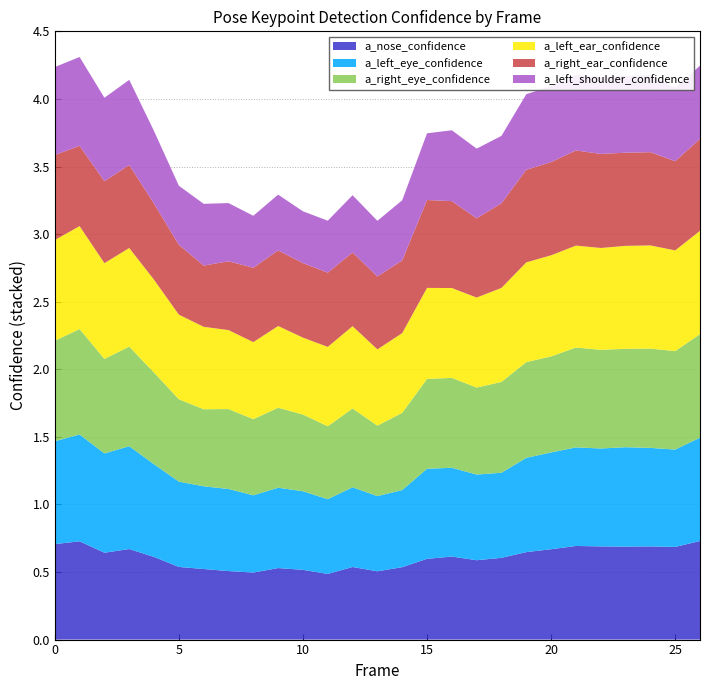

Reading left to right, transcribe all the data shown in this chart.

a_nose_confidence: 0=0.7	1=0.7	2=0.6	3=0.7	4=0.6	5=0.5	6=0.5	7=0.5	8=0.5	9=0.5	10=0.5	11=0.5	12=0.5	13=0.5	14=0.5	15=0.6	16=0.6	17=0.6	18=0.6	19=0.6	20=0.7	21=0.7	22=0.7	23=0.7	24=0.7	25=0.7	26=0.7
a_left_eye_confidence: 0=0.8	1=0.8	2=0.7	3=0.8	4=0.7	5=0.6	6=0.6	7=0.6	8=0.6	9=0.6	10=0.6	11=0.6	12=0.6	13=0.6	14=0.6	15=0.7	16=0.7	17=0.6	18=0.6	19=0.7	20=0.7	21=0.7	22=0.7	23=0.7	24=0.7	25=0.7	26=0.8
a_right_eye_confidence: 0=0.7	1=0.8	2=0.7	3=0.7	4=0.7	5=0.6	6=0.6	7=0.6	8=0.6	9=0.6	10=0.6	11=0.5	12=0.6	13=0.5	14=0.6	15=0.7	16=0.7	17=0.6	18=0.7	19=0.7	20=0.7	21=0.7	22=0.7	23=0.7	24=0.7	25=0.7	26=0.8
a_left_ear_confidence: 0=0.7	1=0.8	2=0.7	3=0.7	4=0.7	5=0.6	6=0.6	7=0.6	8=0.6	9=0.6	10=0.6	11=0.6	12=0.6	13=0.6	14=0.6	15=0.7	16=0.7	17=0.7	18=0.7	19=0.7	20=0.7	21=0.8	22=0.8	23=0.8	24=0.8	25=0.7	26=0.8
a_right_ear_confidence: 0=0.6	1=0.6	2=0.6	3=0.6	4=0.6	5=0.5	6=0.5	7=0.5	8=0.6	9=0.6	10=0.6	11=0.5	12=0.5	13=0.5	14=0.5	15=0.7	16=0.6	17=0.6	18=0.6	19=0.7	20=0.7	21=0.7	22=0.7	23=0.7	24=0.7	25=0.7	26=0.7
a_left_shoulder_confidence: 0=0.7	1=0.7	2=0.6	3=0.6	4=0.5	5=0.4	6=0.5	7=0.4	8=0.4	9=0.4	10=0.4	11=0.4	12=0.4	13=0.4	14=0.4	15=0.5	16=0.5	17=0.5	18=0.5	19=0.6	20=0.6	21=0.6	22=0.6	23=0.6	24=0.6	25=0.5	26=0.5